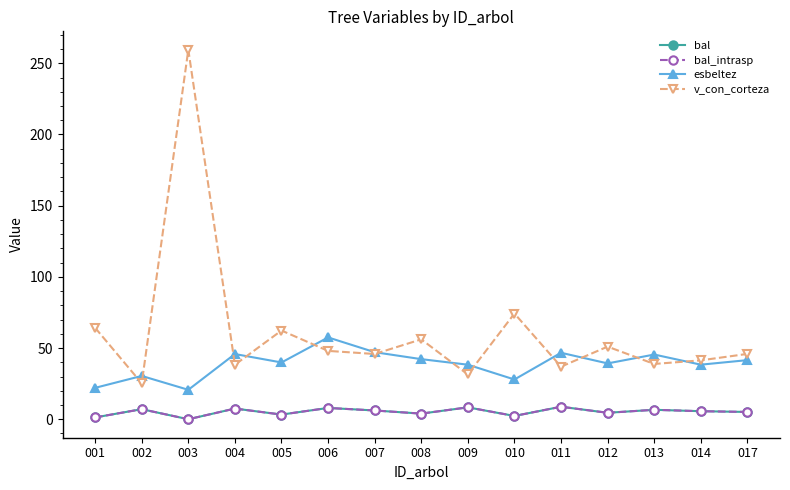

Rank the series by their maximum value, from lowest to highest.

bal, bal_intrasp, esbeltez, v_con_corteza